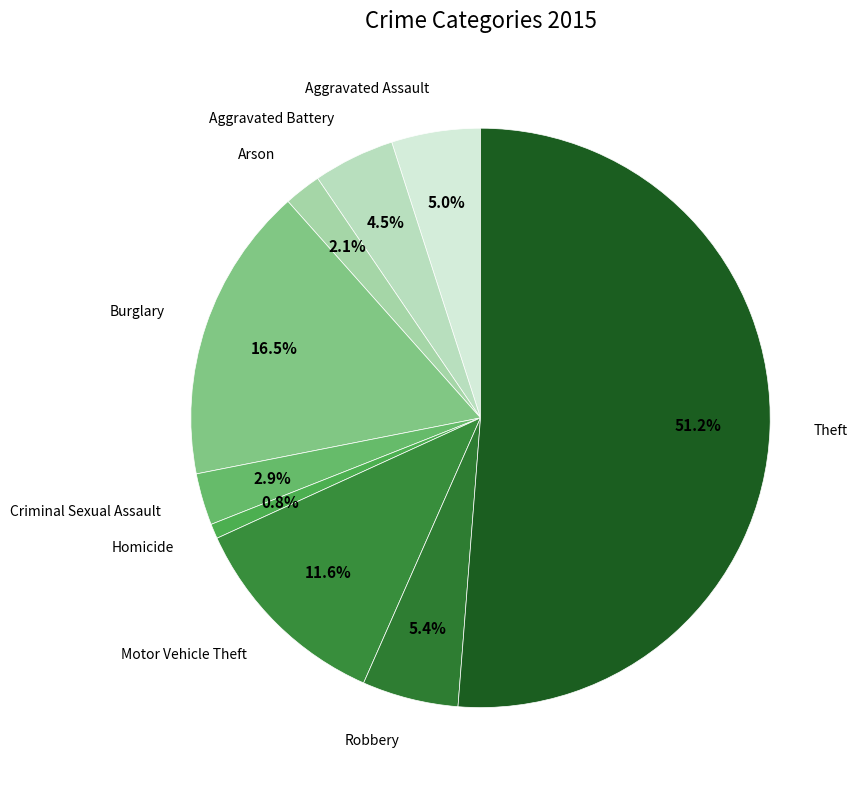

Count the number of slices in the pie.

9